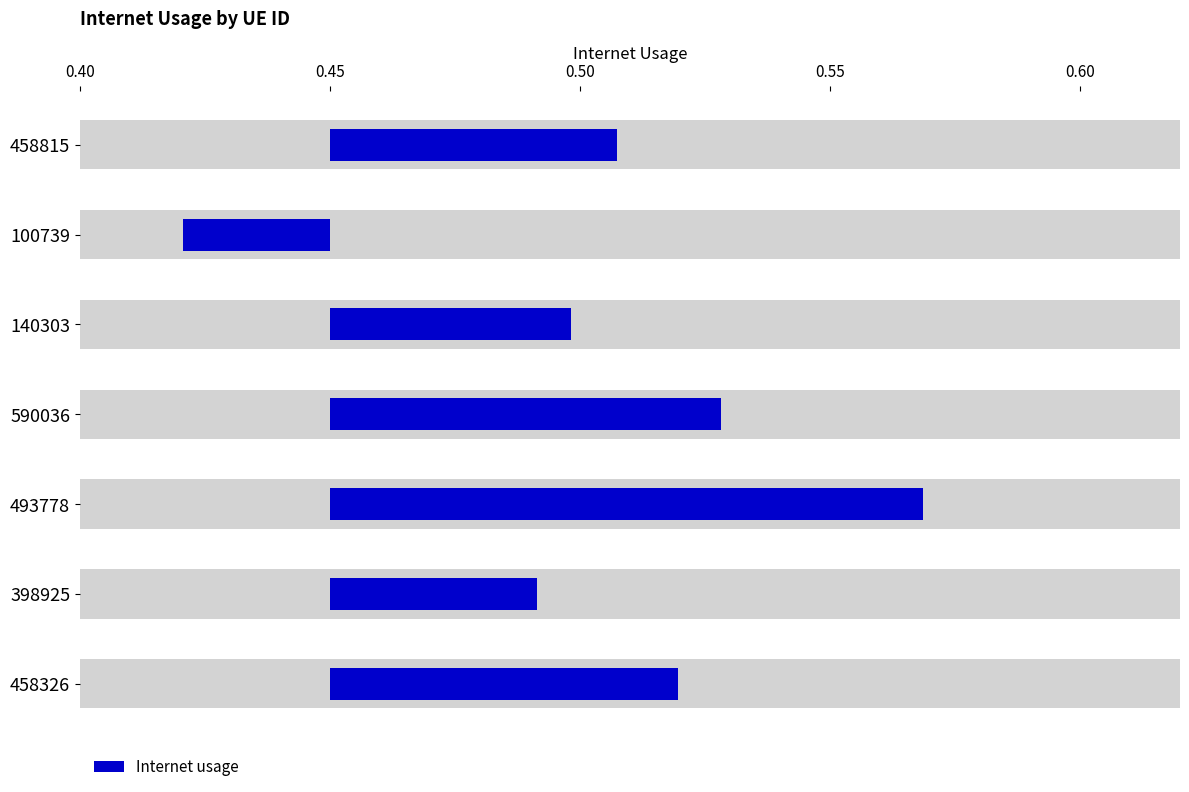

Count the values in the range 0 to 1.

7